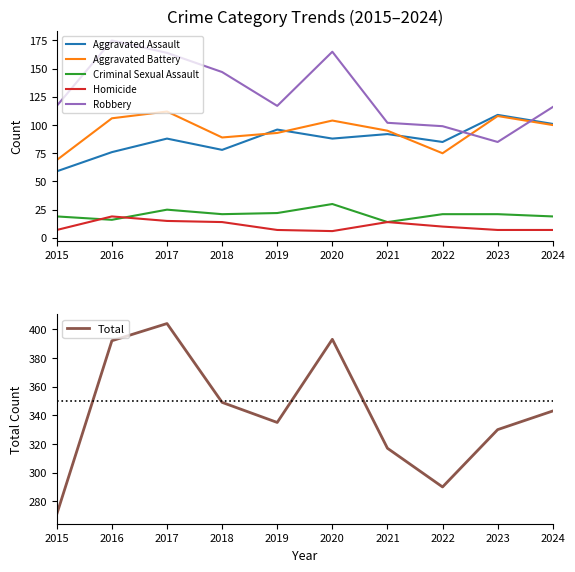

The value of Aggravated Assault at 2017 is 132. True or false?

False